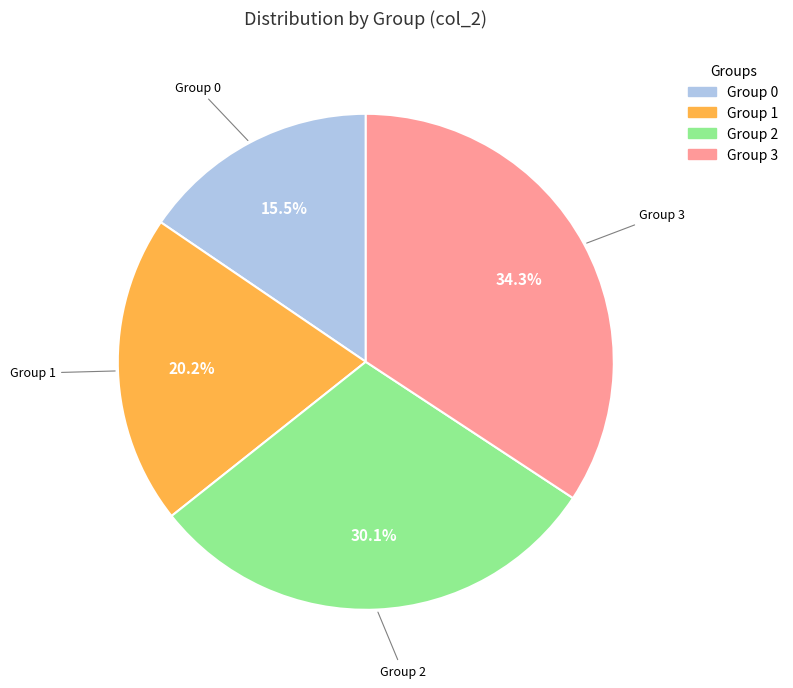

Is there any slice that represents more than half of the pie?

No